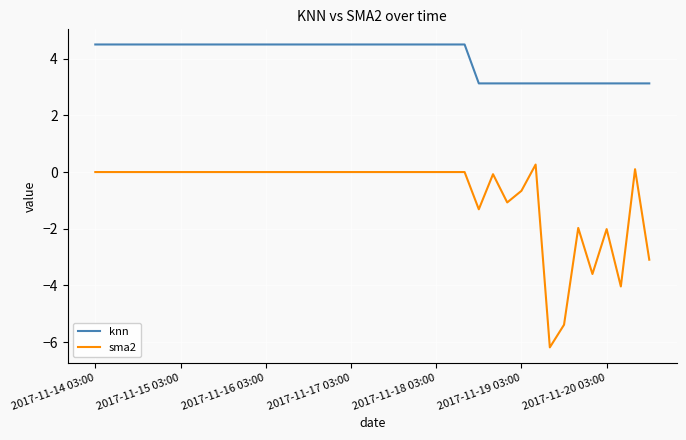

What are all the series names shown in the legend?

knn, sma2